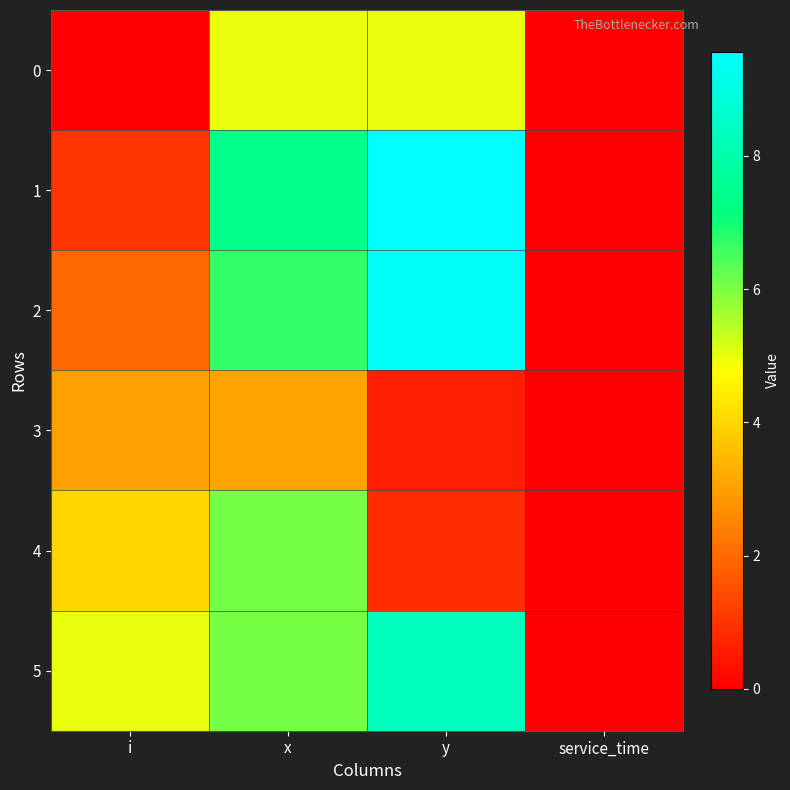

List the series in order of their peak value, lowest first.

3, 0, 4, 5, 2, 1